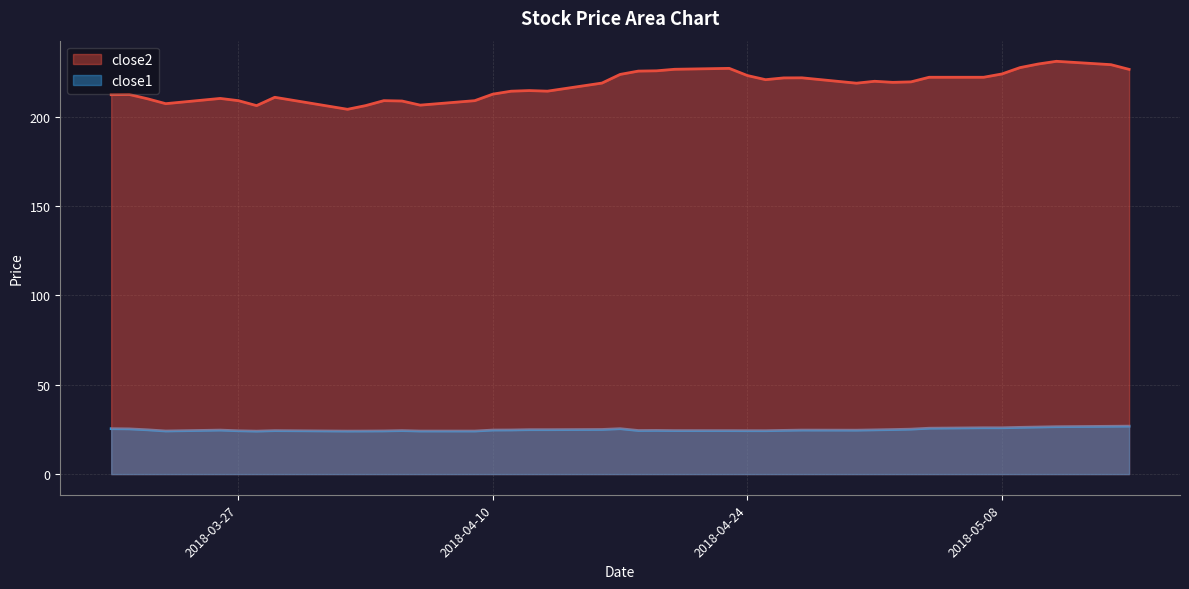

True or false: close2 and close1 intersect in this chart.

False